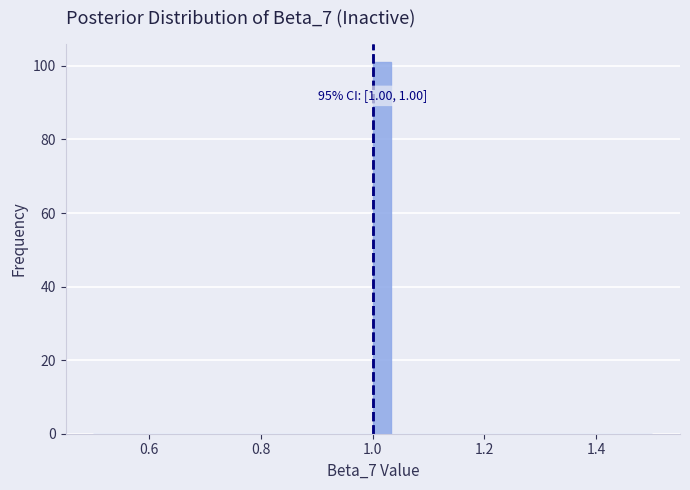

Around what value on the x-axis is the tallest bar? Give the approximate position of its centre, as read against the axis.

1.02